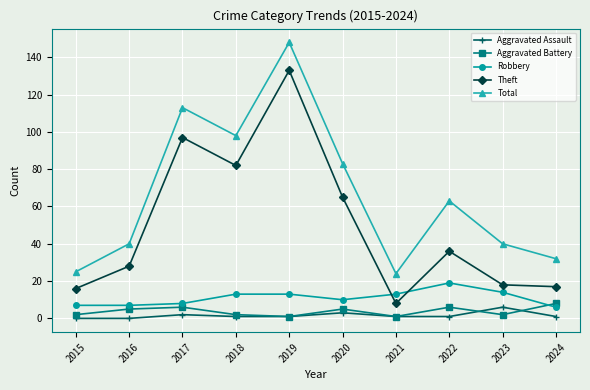

True or false: Aggravated Assault and Theft cross at least once.

False